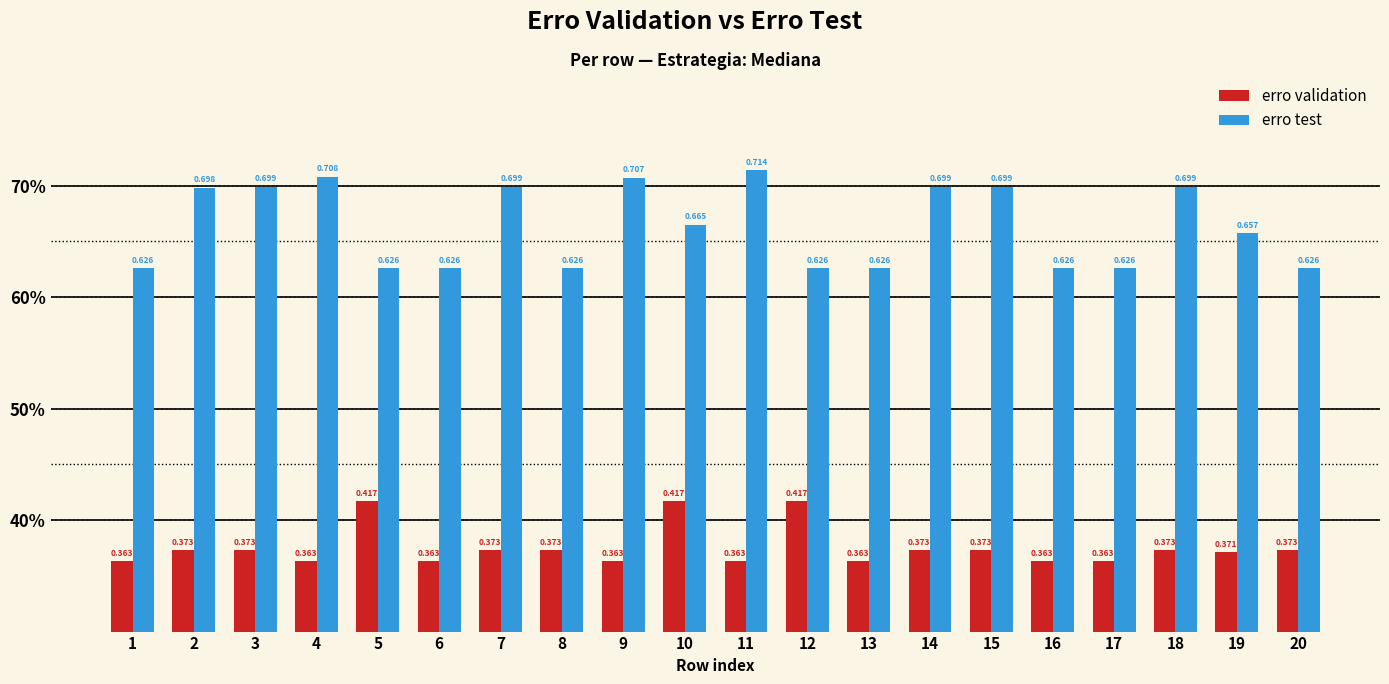

Between 13 and 10, which is larger?

10